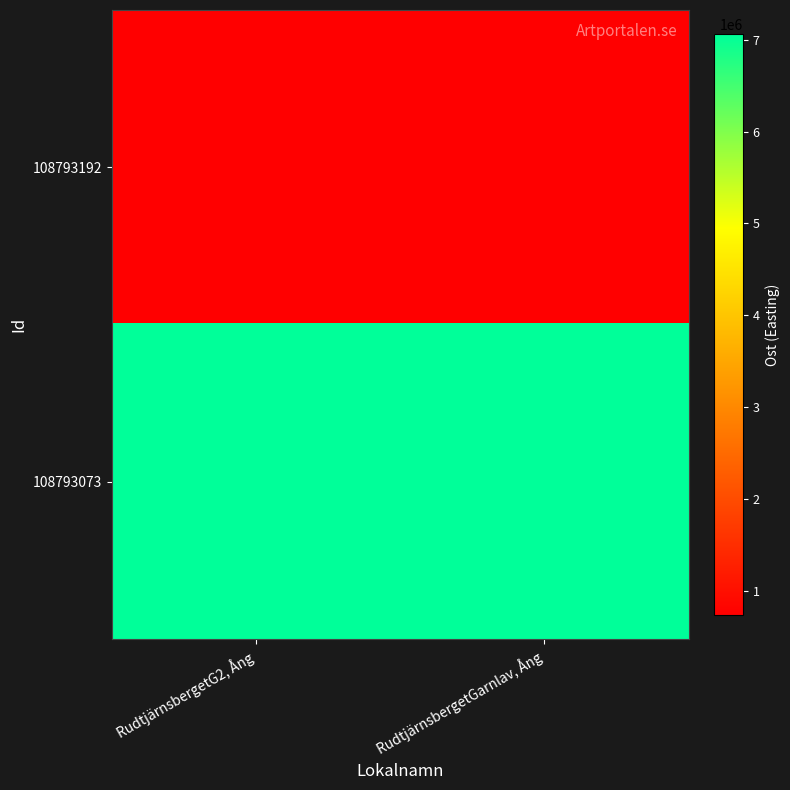

Which series has the largest range (max minus min)?

108793192